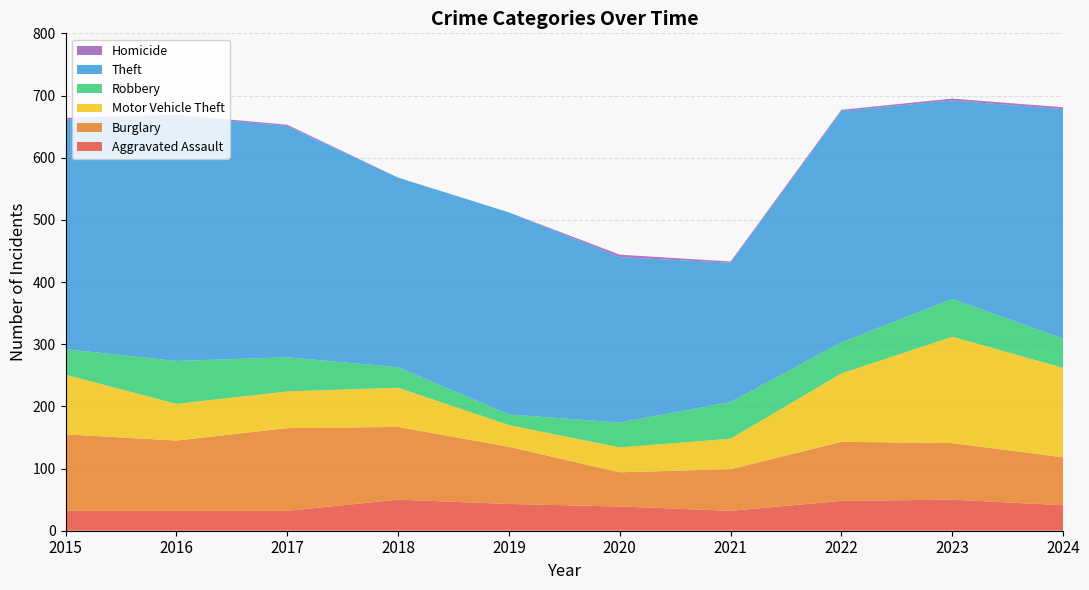

Reading left to right, transcribe all the data shown in this chart.

Aggravated Assault: 2015=32	2016=32	2017=32	2018=50	2019=43	2020=39	2021=32	2022=48	2023=50	2024=41
Burglary: 2015=123	2016=113	2017=133	2018=117	2019=92	2020=55	2021=67	2022=95	2023=91	2024=77
Motor Vehicle Theft: 2015=96	2016=59	2017=59	2018=63	2019=35	2020=40	2021=49	2022=110	2023=171	2024=144
Robbery: 2015=41	2016=69	2017=55	2018=33	2019=17	2020=40	2021=59	2022=50	2023=61	2024=47
Theft: 2015=369	2016=394	2017=372	2018=305	2019=325	2020=266	2021=224	2022=372	2023=319	2024=369
Homicide: 2015=3	2016=2	2017=2	2018=0	2019=0	2020=4	2021=2	2022=2	2023=3	2024=3